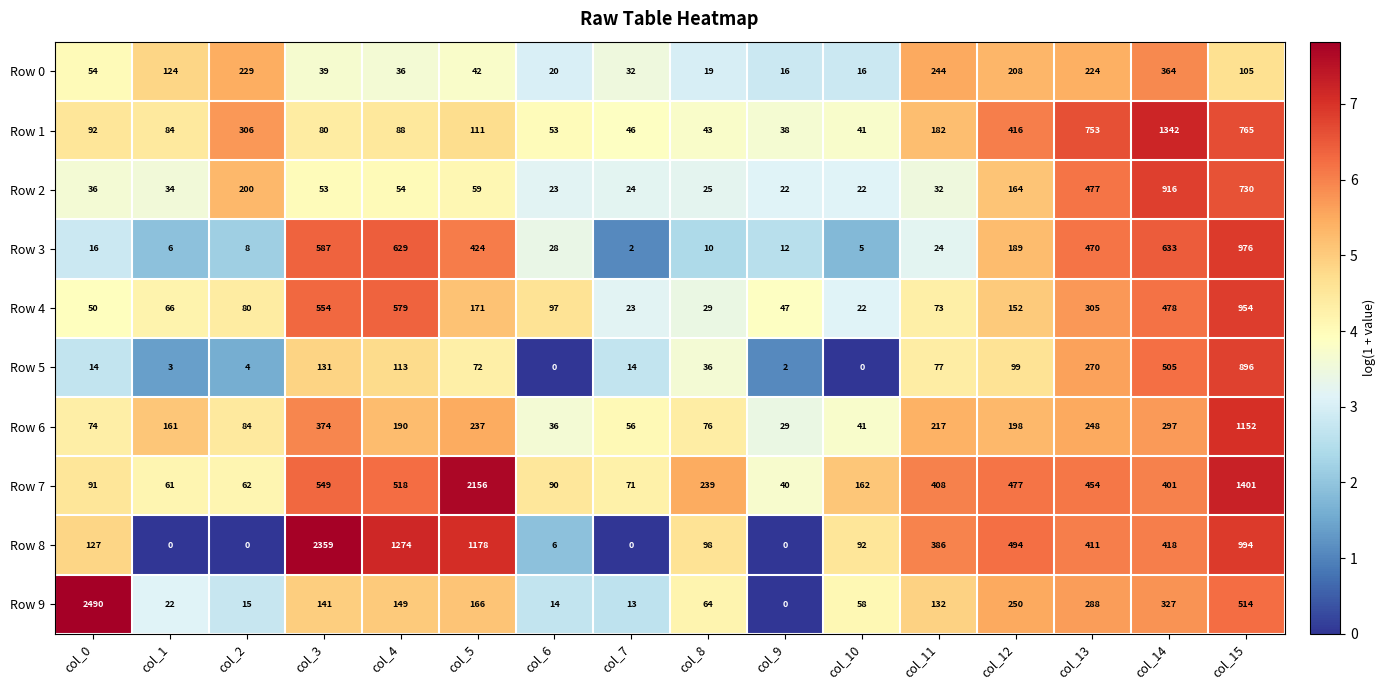

What is the difference between the highest and lowest values at col_7?

71